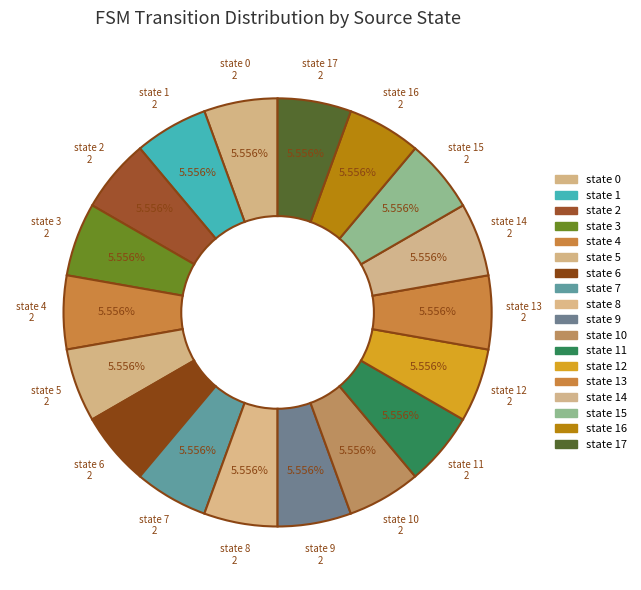

Is there any slice that represents more than half of the pie?

No